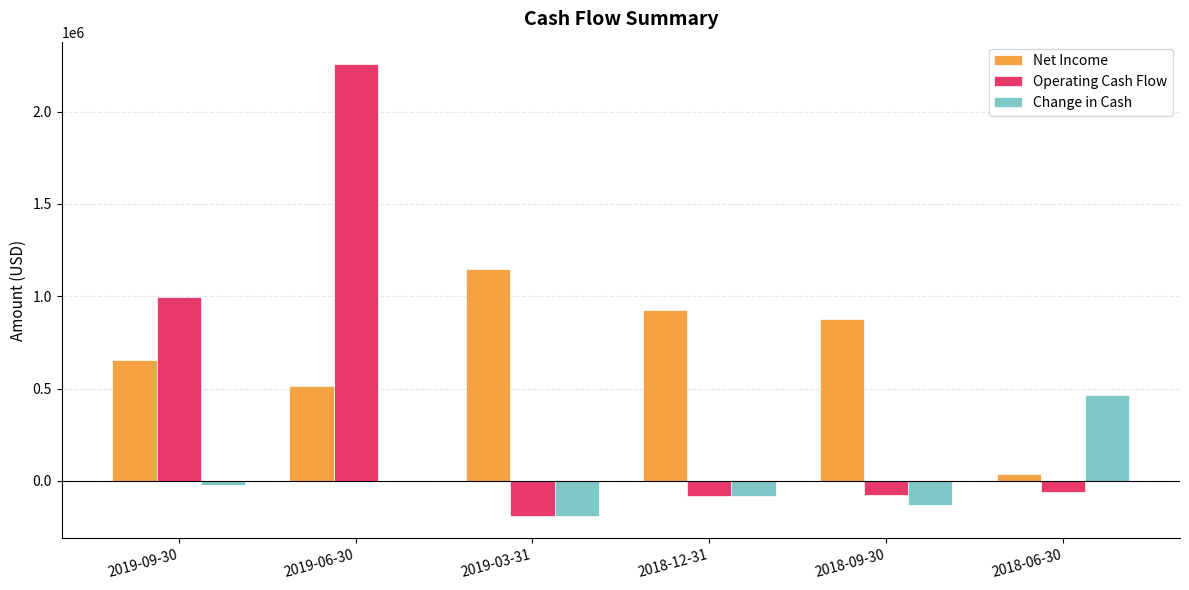

At which category is the sum across all series the highest?

2019-06-30